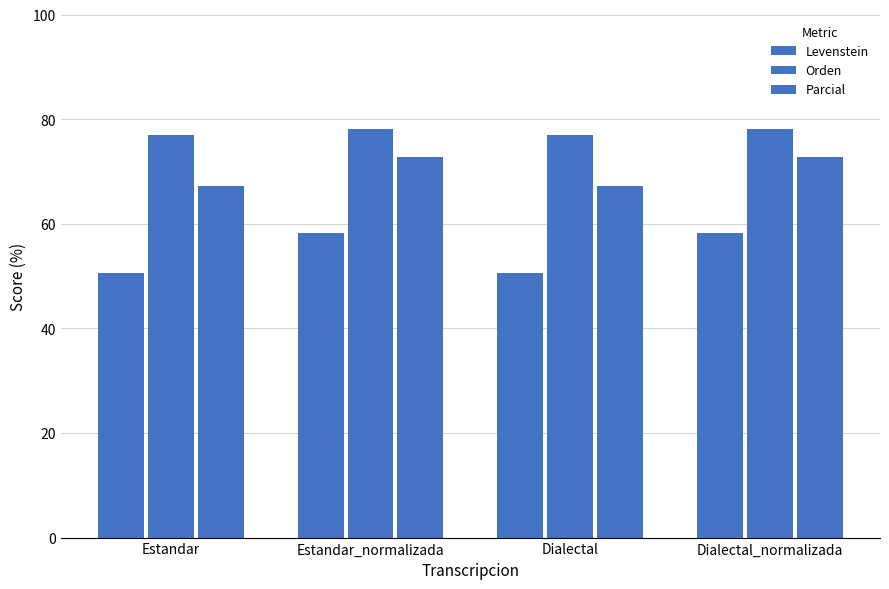

Which category has the highest value in the Parcial series?

Estandar_normalizada